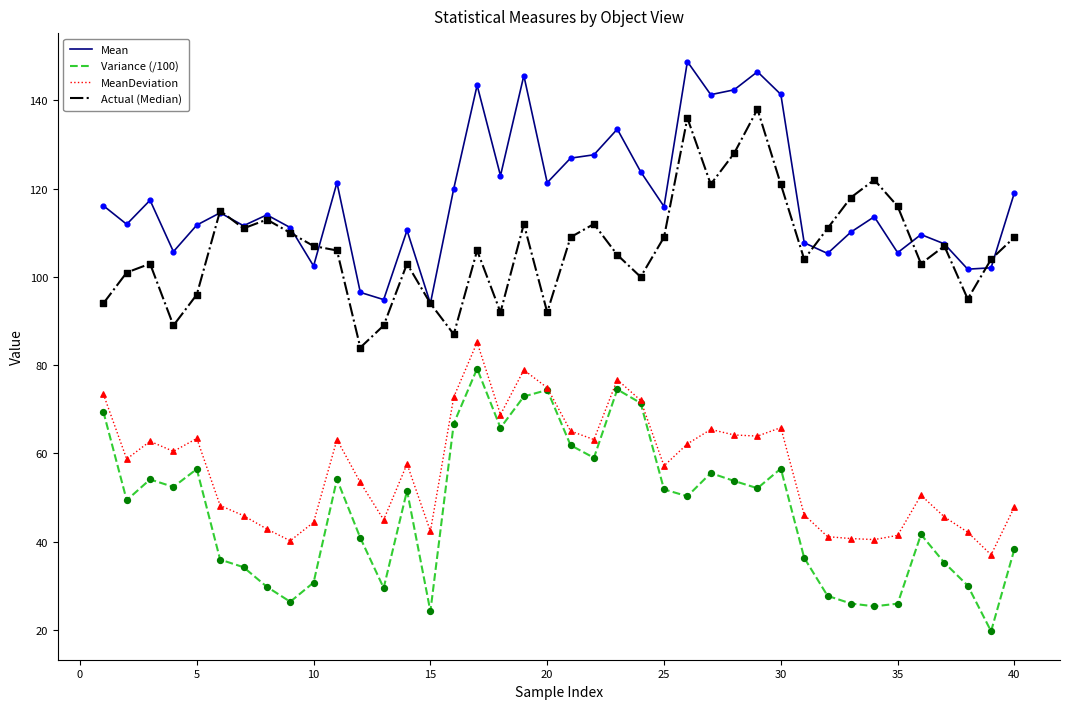

Which series has the largest total across all categories?

Mean